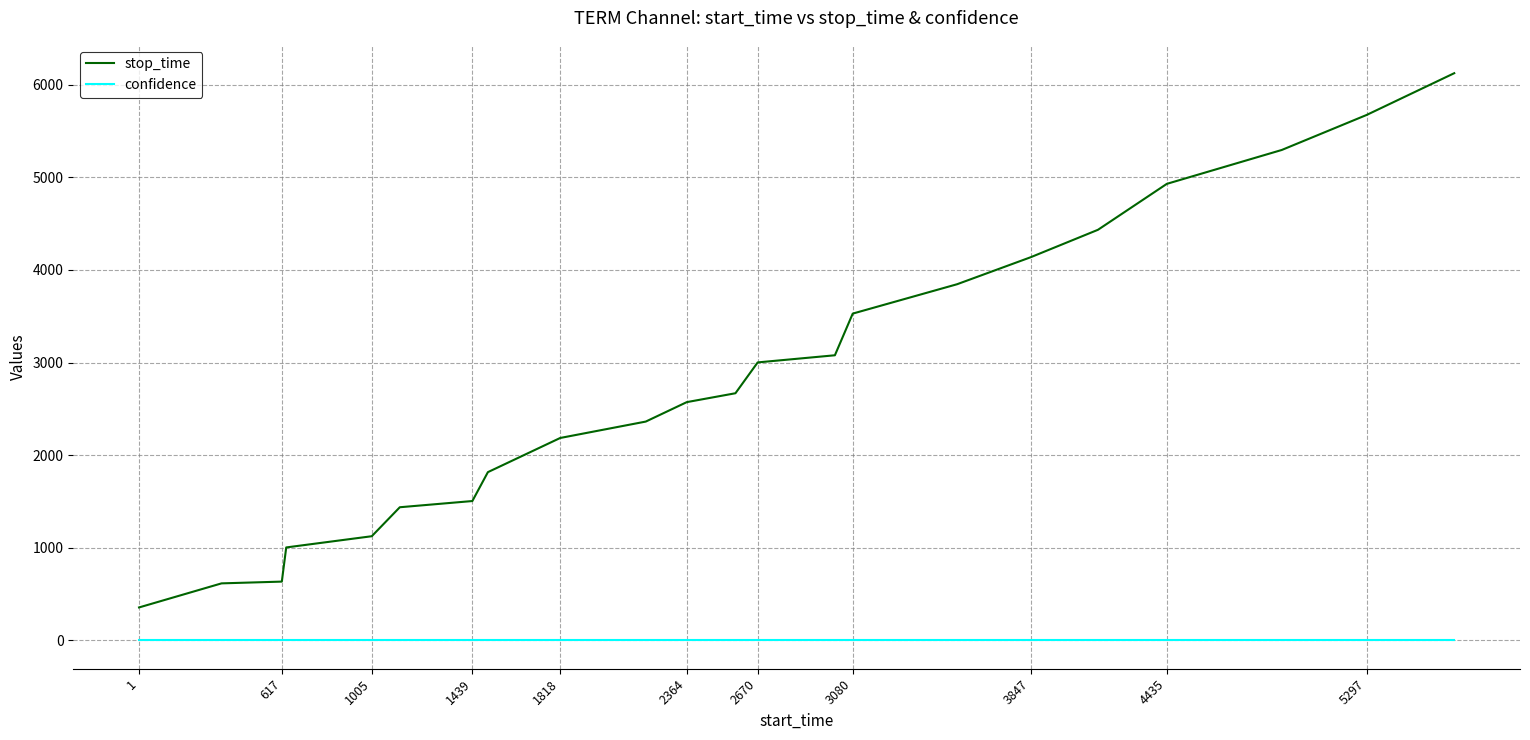

What is the highest value of the stop_time series?

6125.0